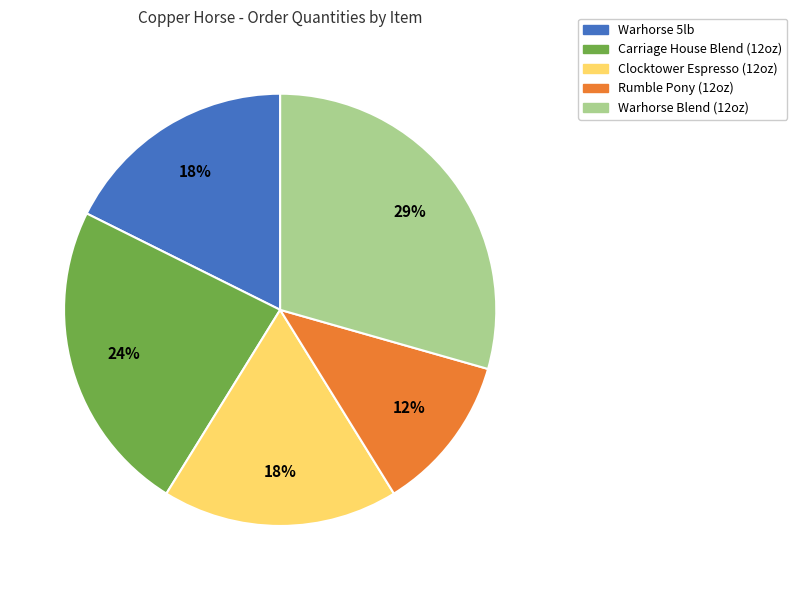

Is it true that Carriage House Blend (12oz) is 11% of the pie?

False